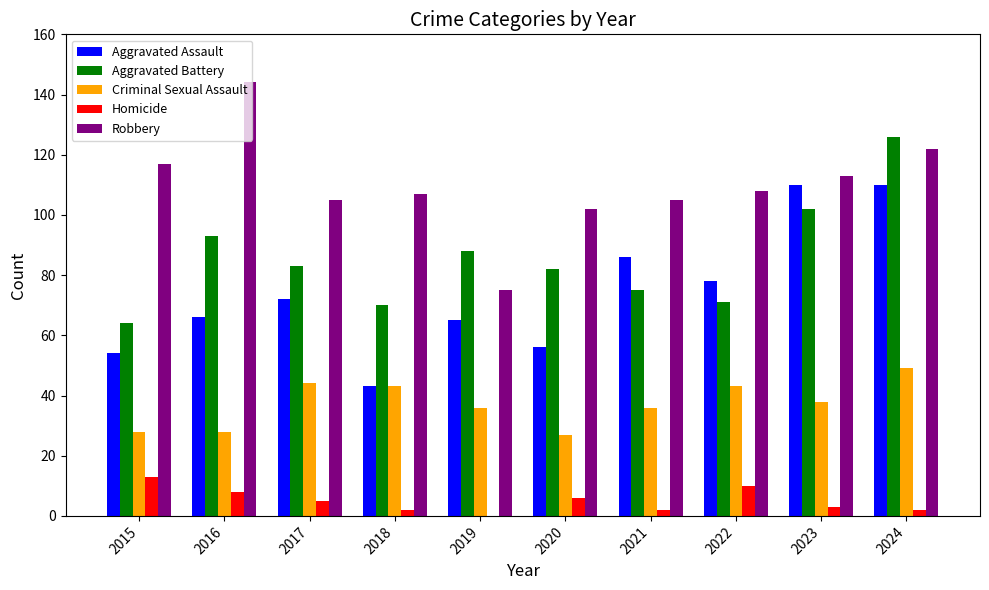

What is the sum of the Homicide values at 2021 and 2018?

4